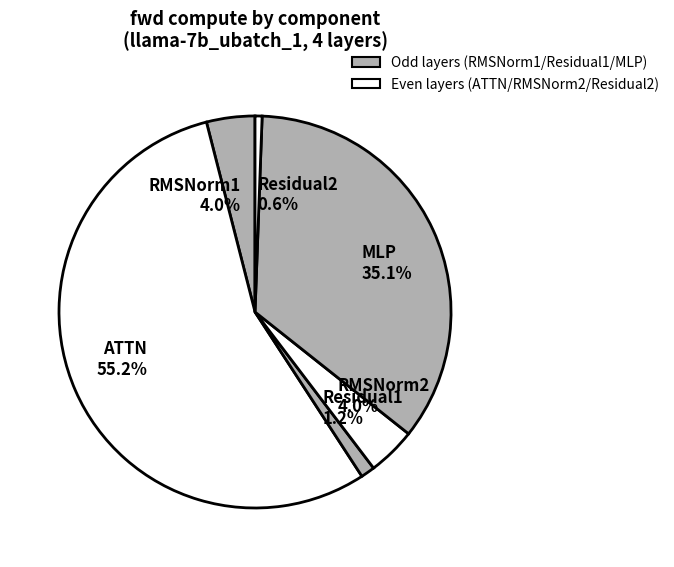

Is there a majority slice in this chart?

Yes